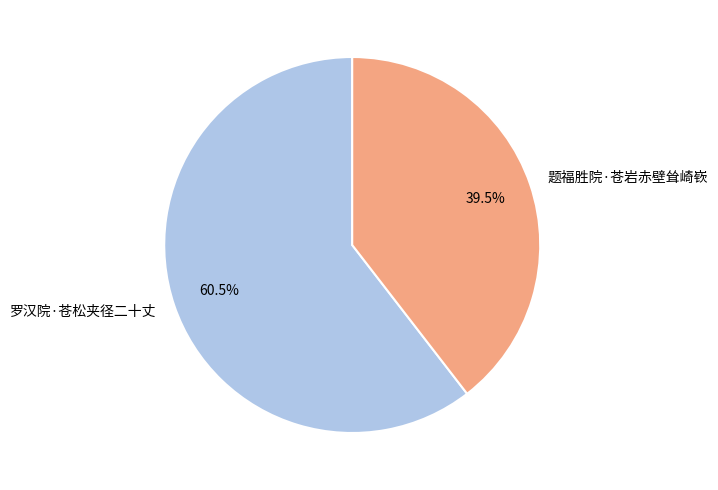

What is the smallest slice in the pie chart?

题福胜院·苍岩赤壁耸崎嵚